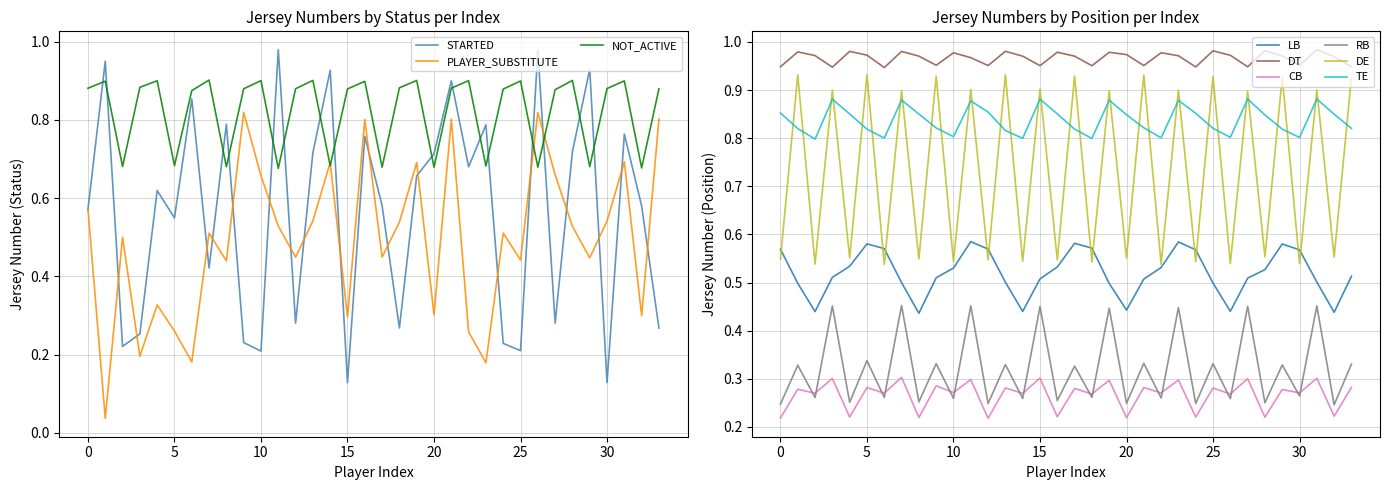

The RB series shows 0.1 at 30. True or false?

False